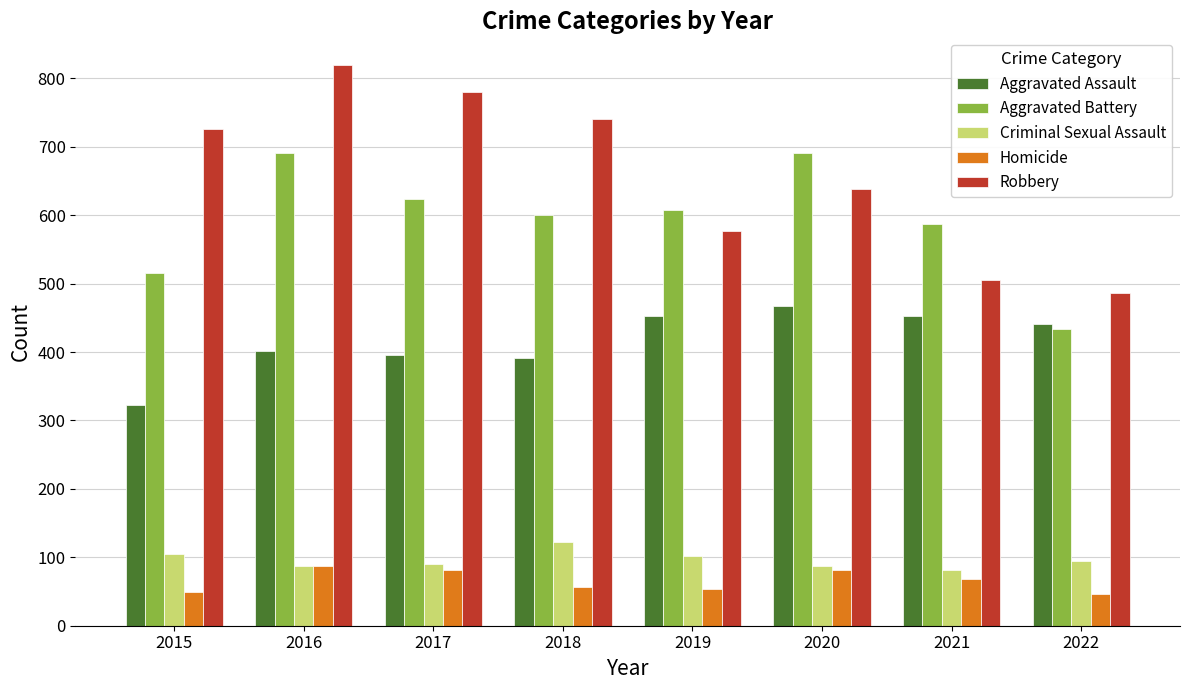

What is the total value across all series at 2022?

1502